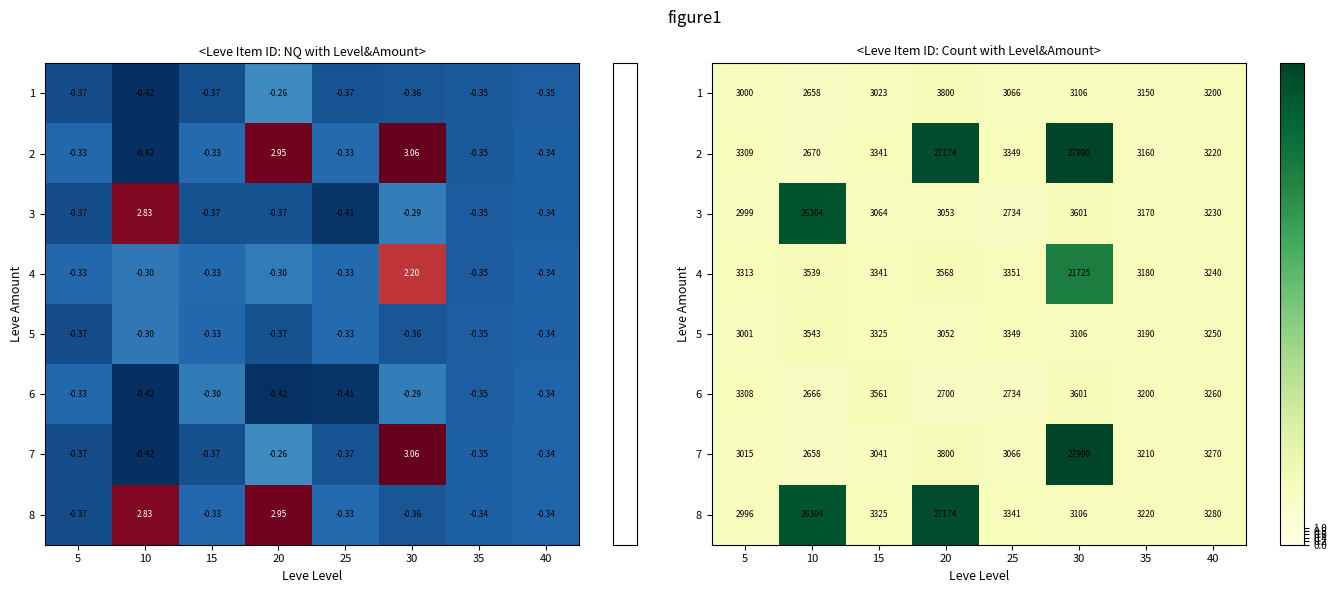

Which label corresponds to the largest value in the chart?

30